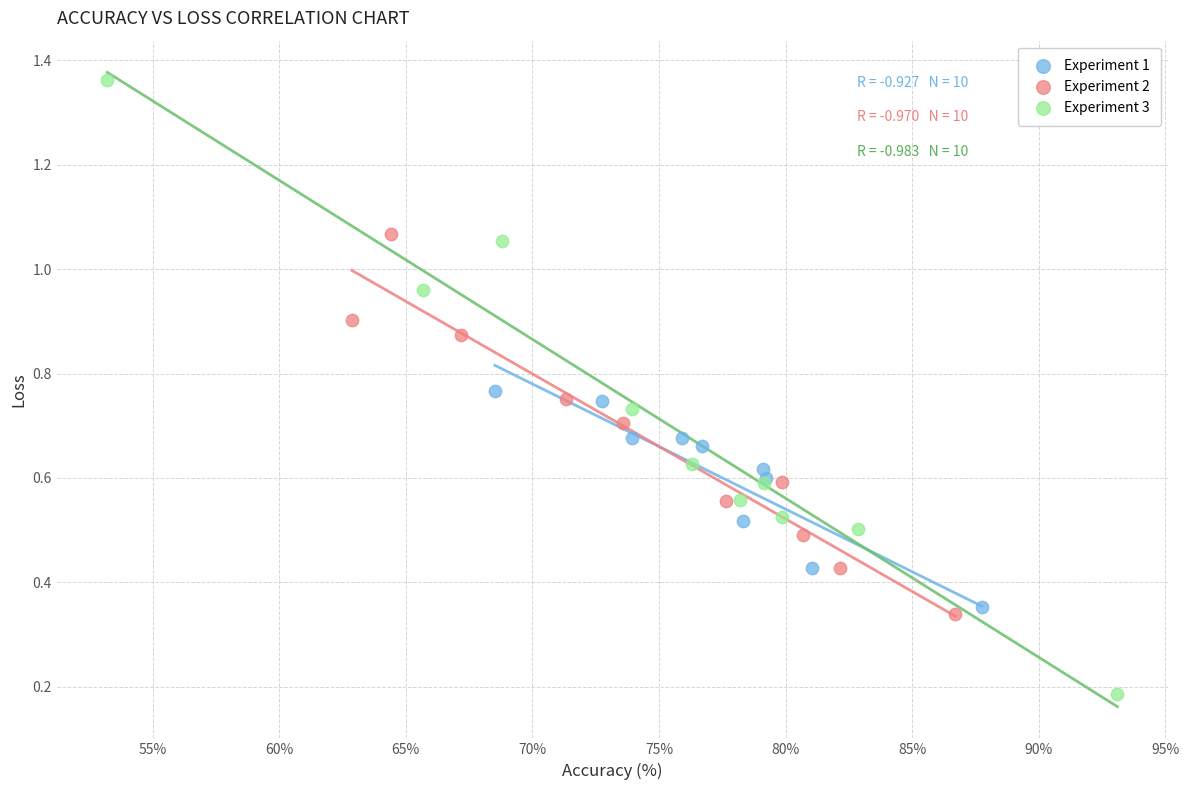

Which series has the widest spread of Y values?

Experiment 3